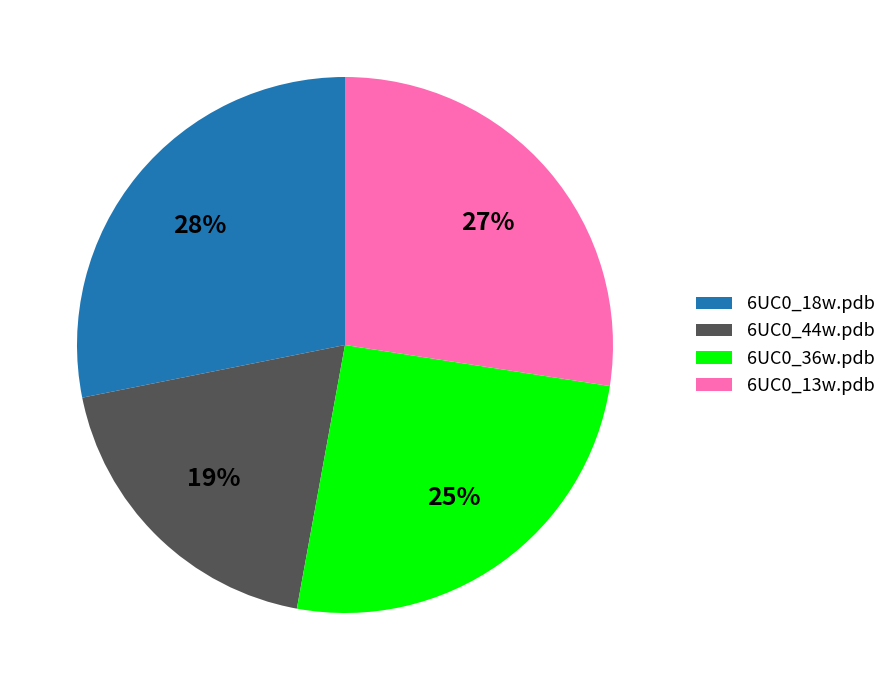

What is the ratio of the value at 6UC0_36w.pdb to the value at 6UC0_44w.pdb?

1.3